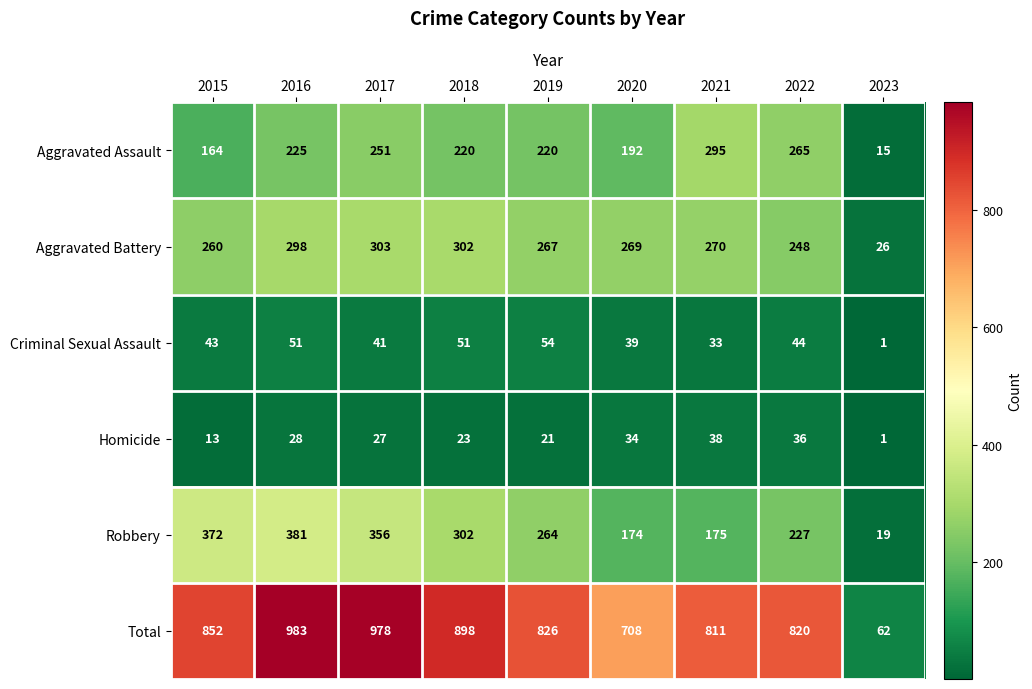

At which category does the chart reach its minimum across all series?

2023